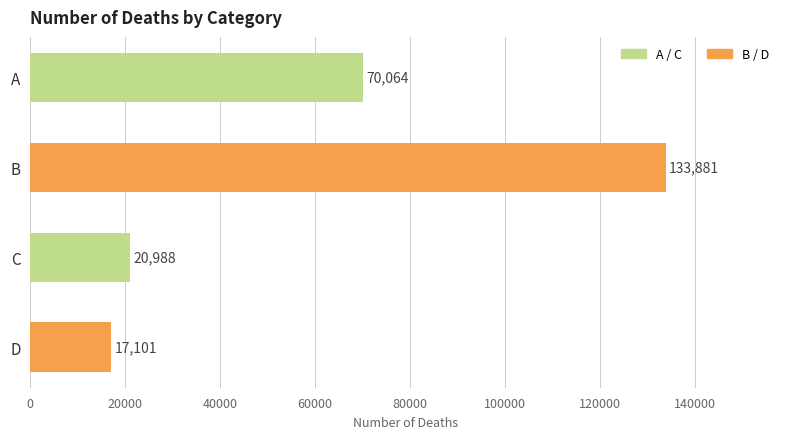

Which has a higher value, C or D?

C